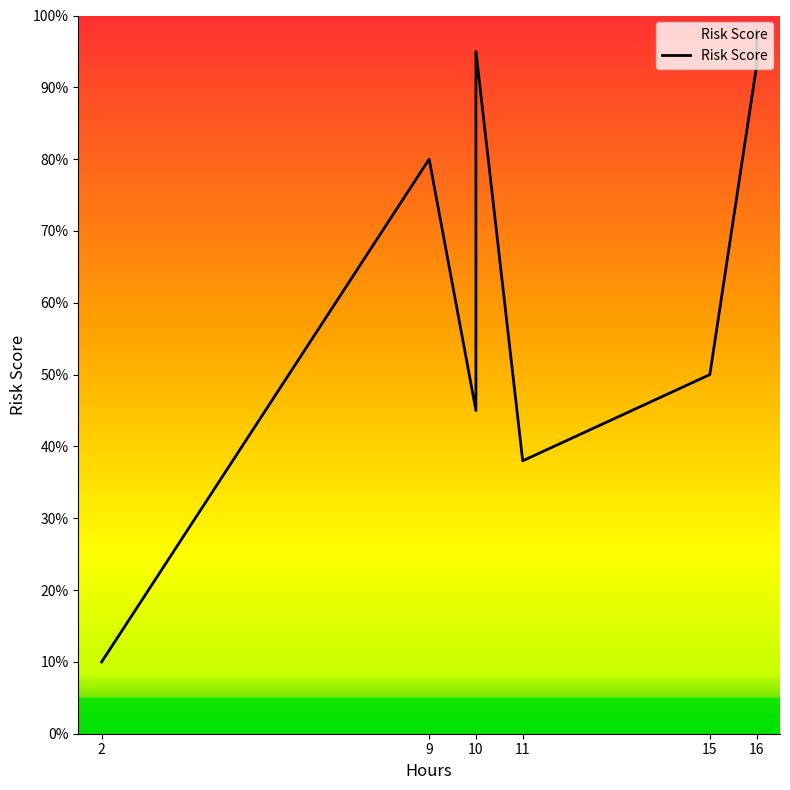

Reading left to right, extract all data points from this chart.

10	80	45	95	38	50	93	98